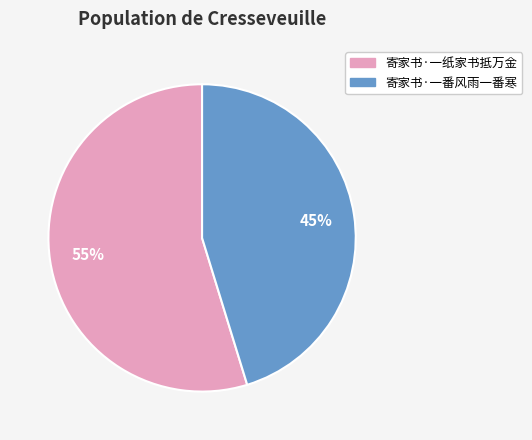

To the nearest percent, what is the combined percentage of 寄家书·一纸家书抵万金 and 寄家书·一番风雨一番寒?

100%